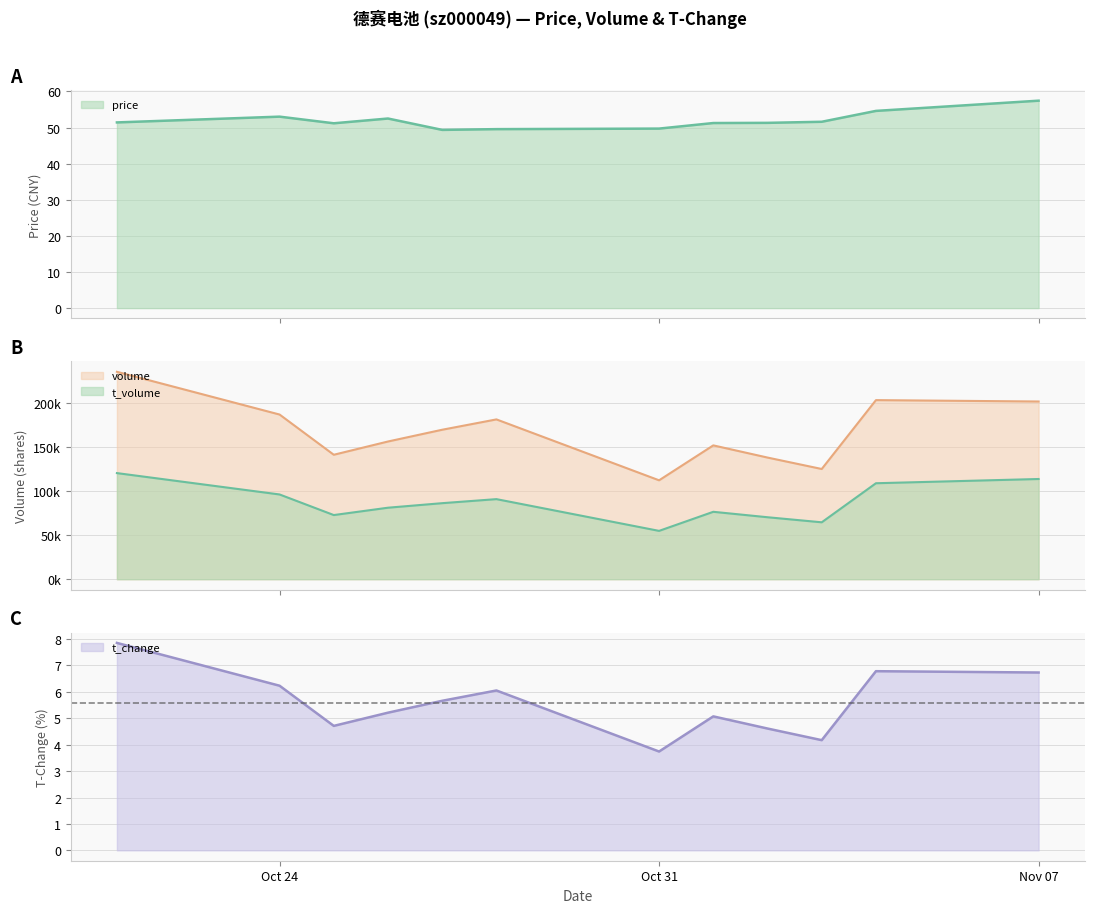

True or false: price and t_change cross at least once.

False